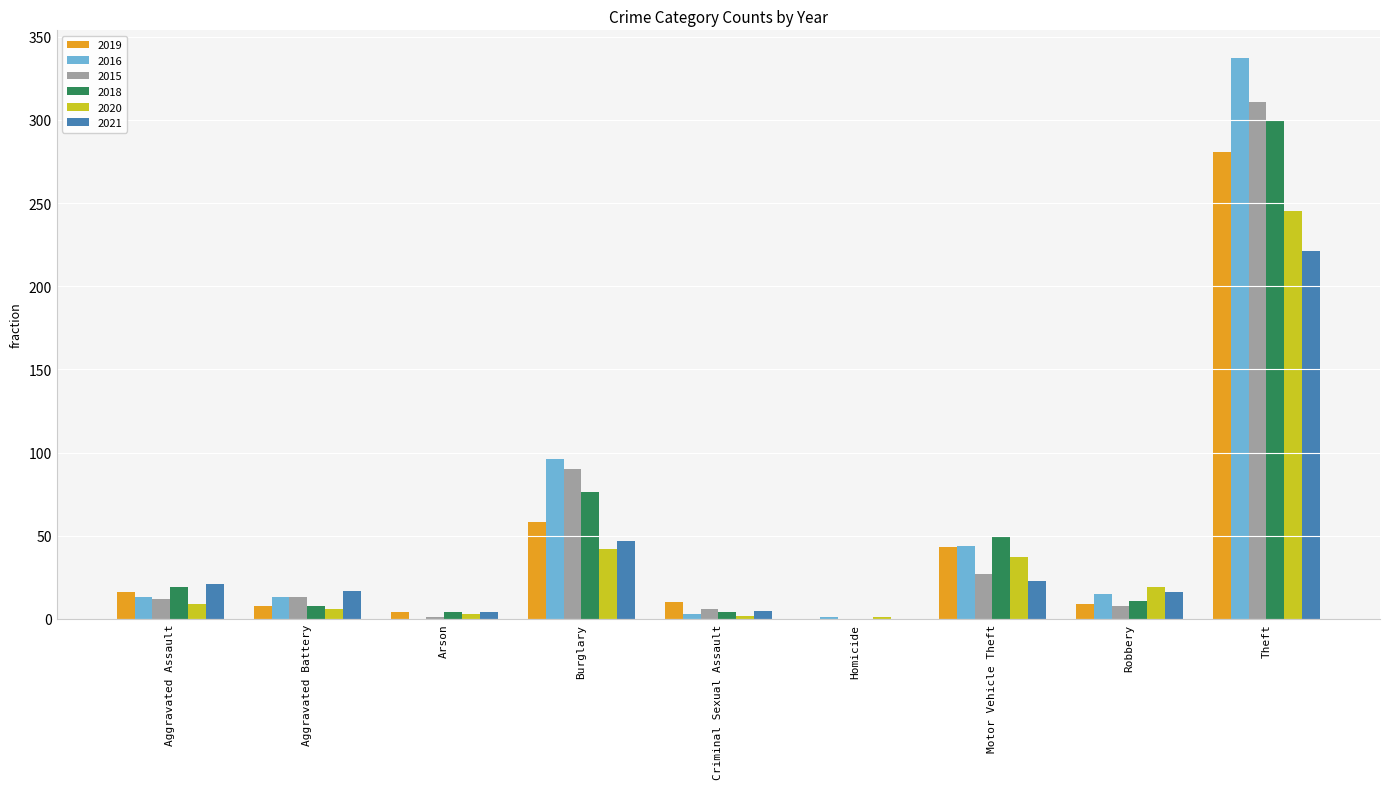

Is it true that 2015 equals 6 at Criminal Sexual Assault?

True